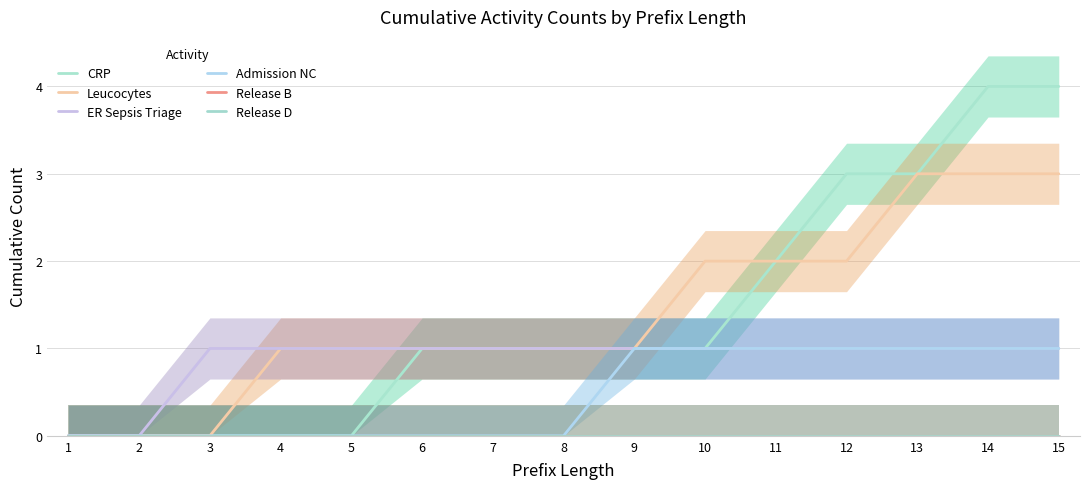

True or false: Leucocytes has a value of 3 at 12.

False